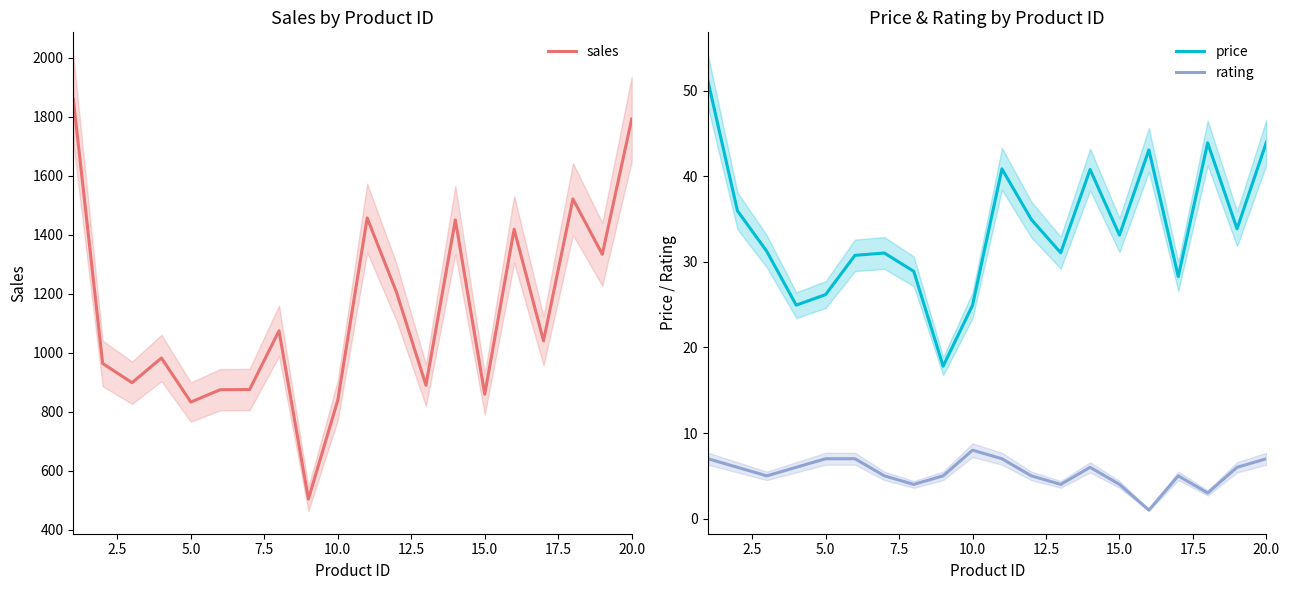

What is the maximum value for price?

51.1